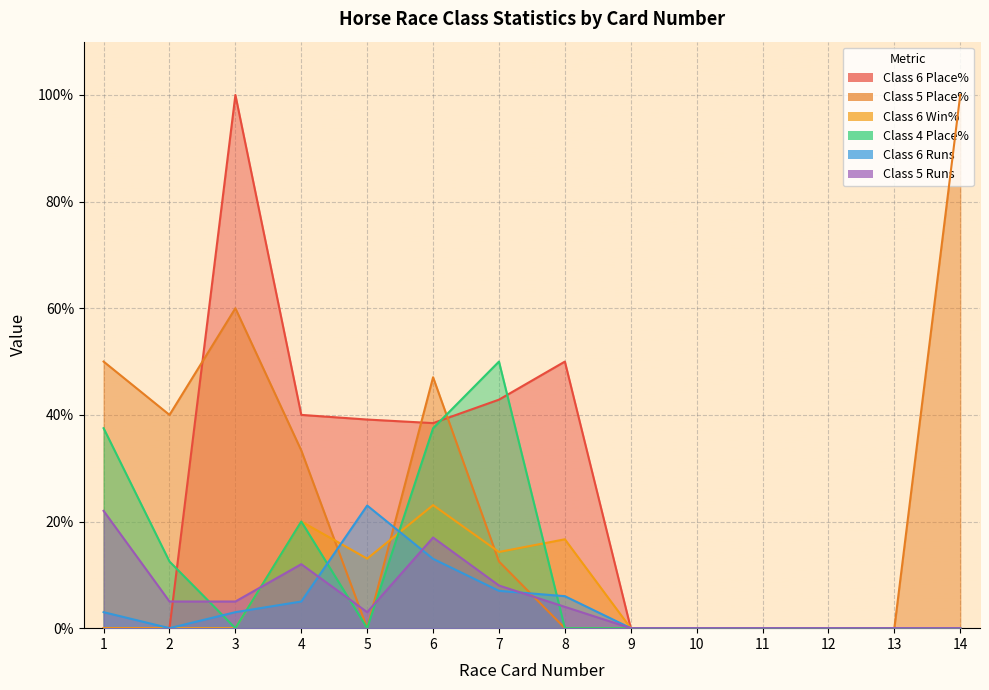

At how many categories does at least one series exceed 60?

2